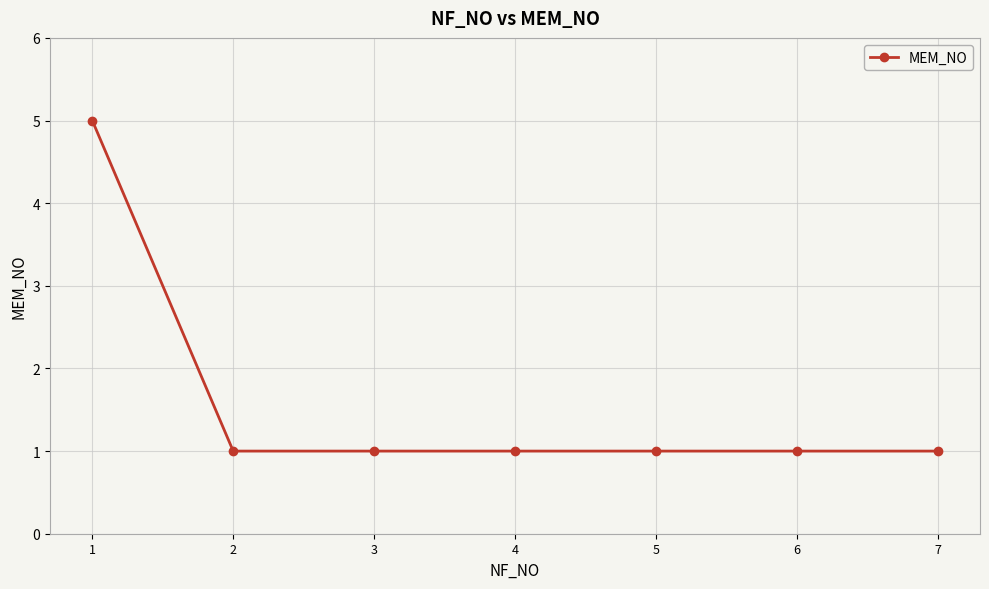

Which has a higher value, 1 or 5?

1